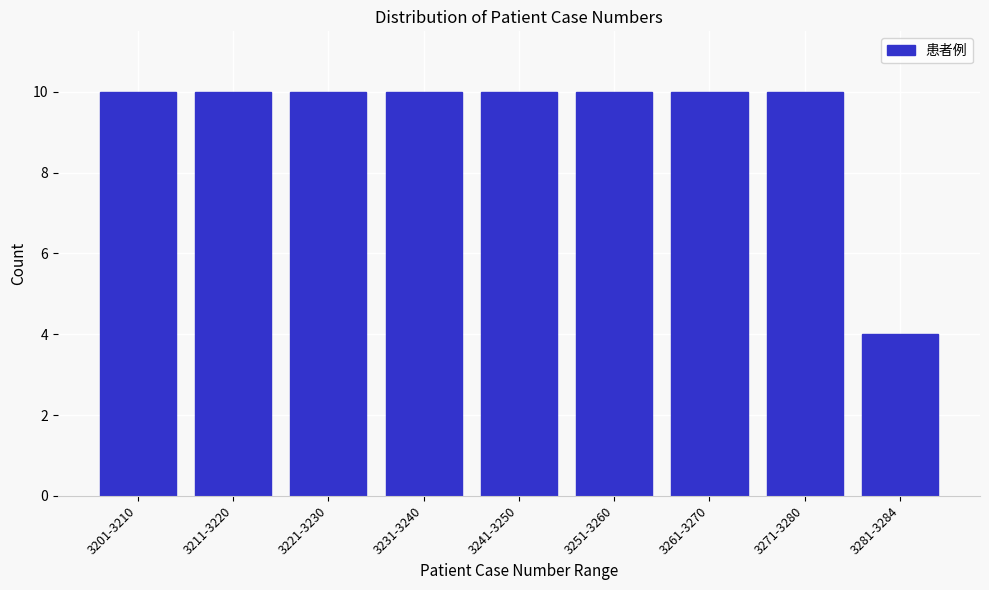

Reading right to left, what are all the values shown in this chart?

4	10	10	10	10	10	10	10	10